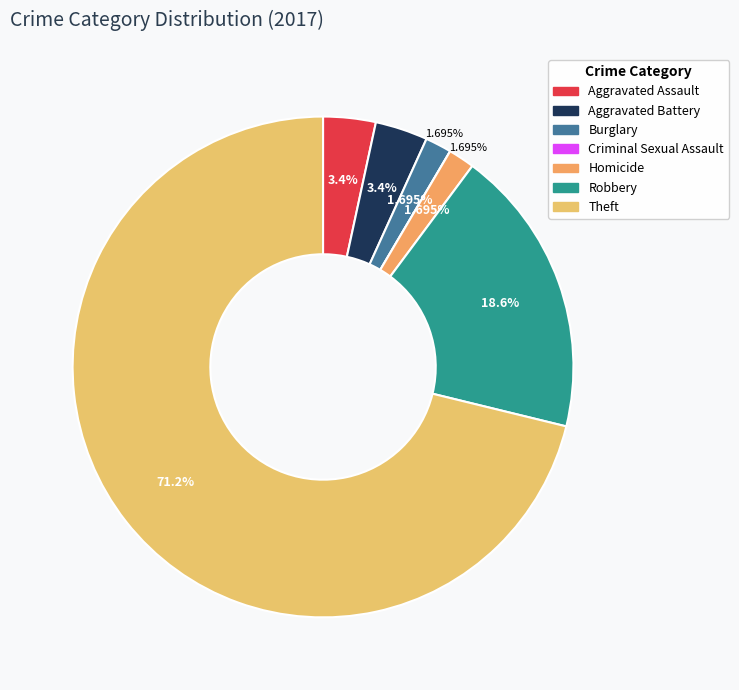

Between Robbery and Criminal Sexual Assault, which is larger?

Robbery